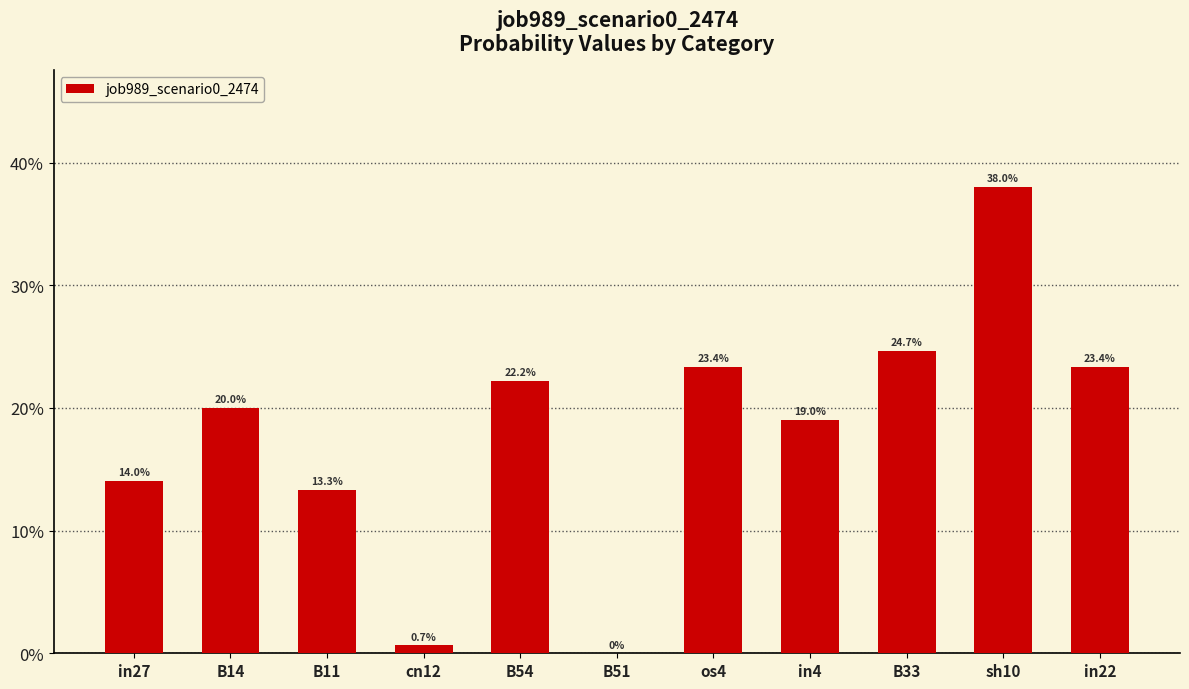

What is the sum of all values?

2.0